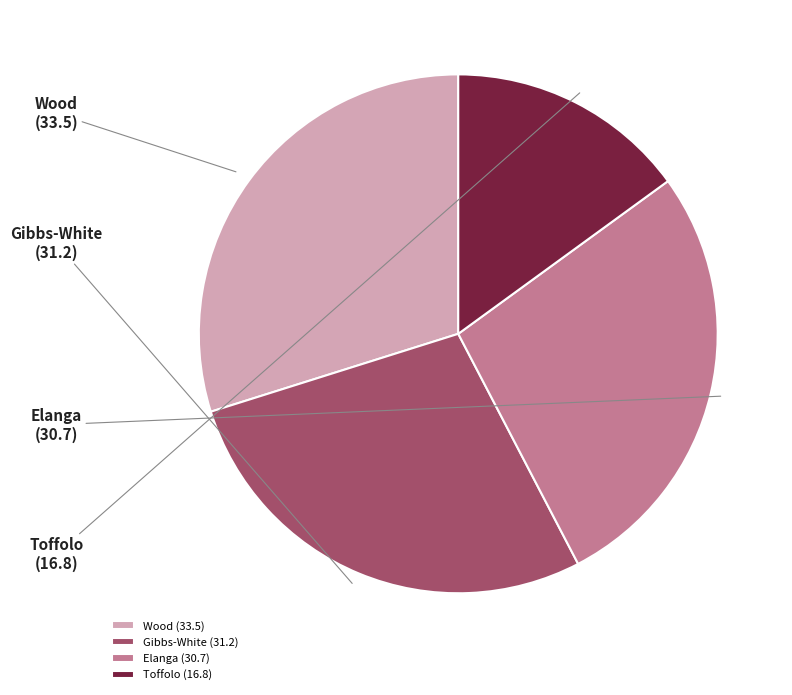

Does any single category account for the majority?

No